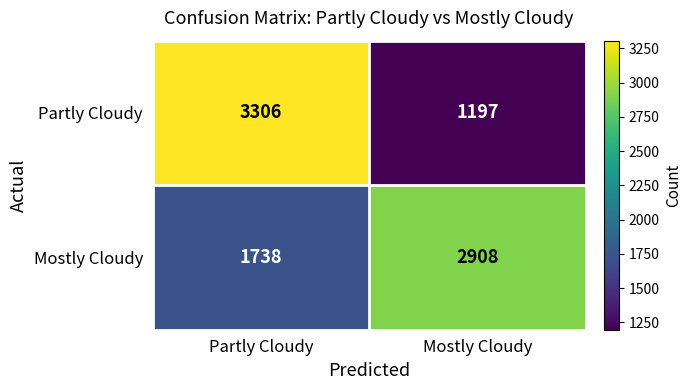

What is the difference between the Partly Cloudy values at Partly Cloudy and Mostly Cloudy?

2109